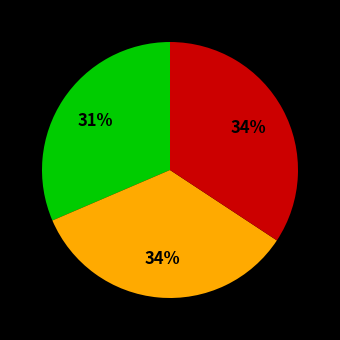

To the nearest percent, what is the difference between the largest and smallest slice percentages?

3%